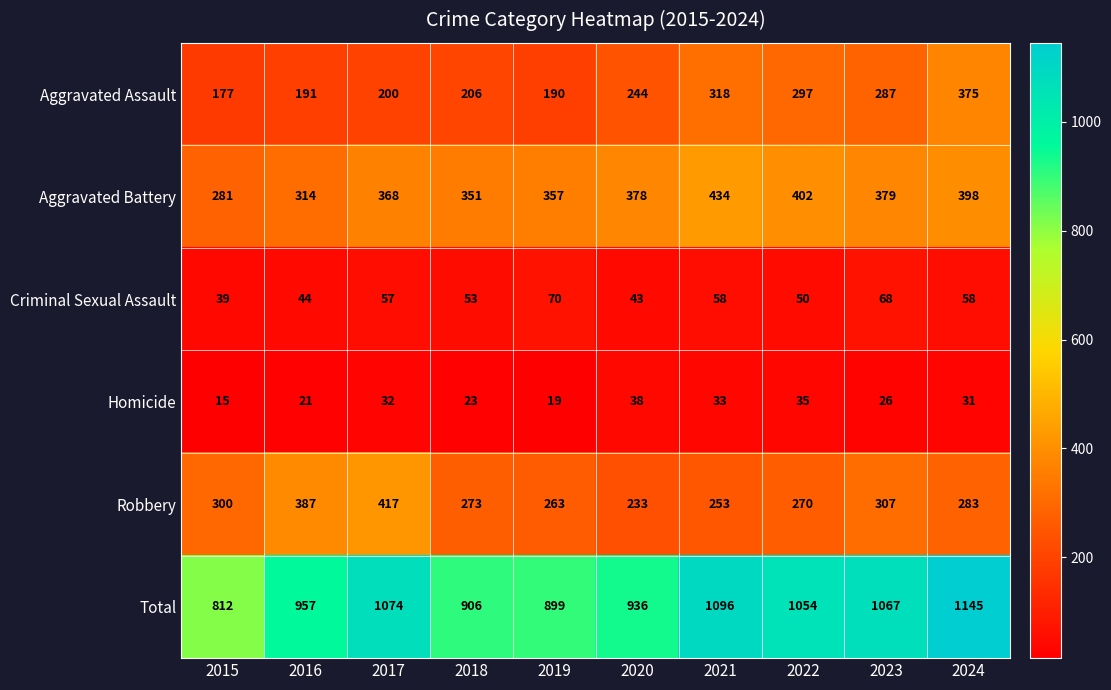

What is the maximum value for Aggravated Assault?

375